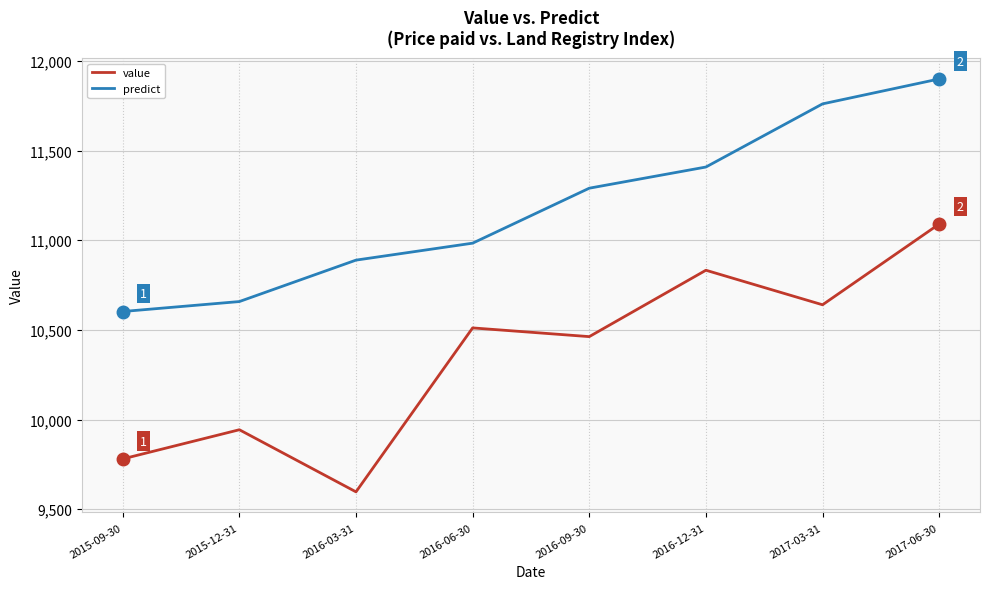

The value of value at 2015-12-31 is 9943.4. True or false?

True